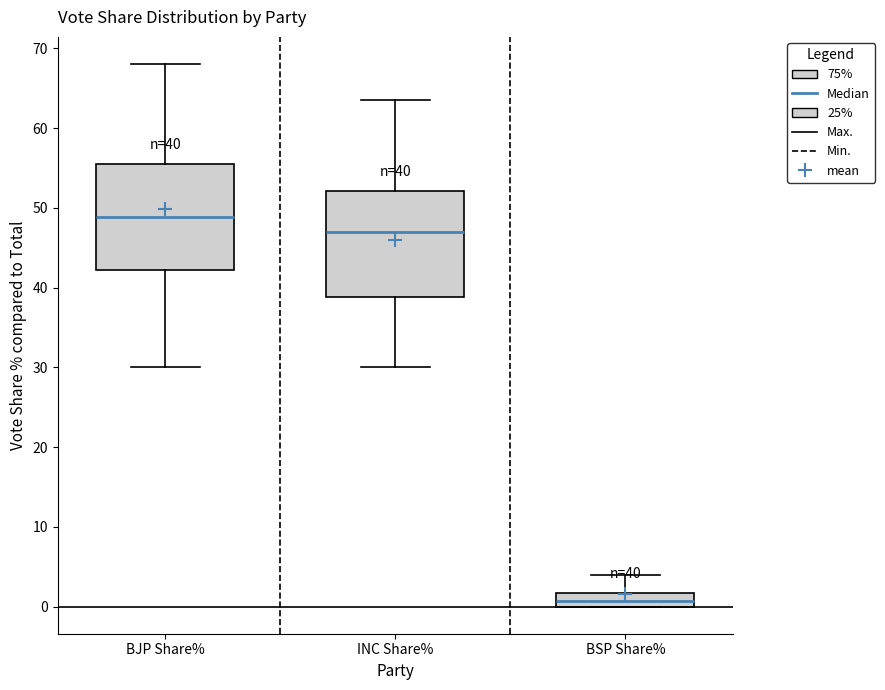

Which box has the highest median line?

BJP Share%